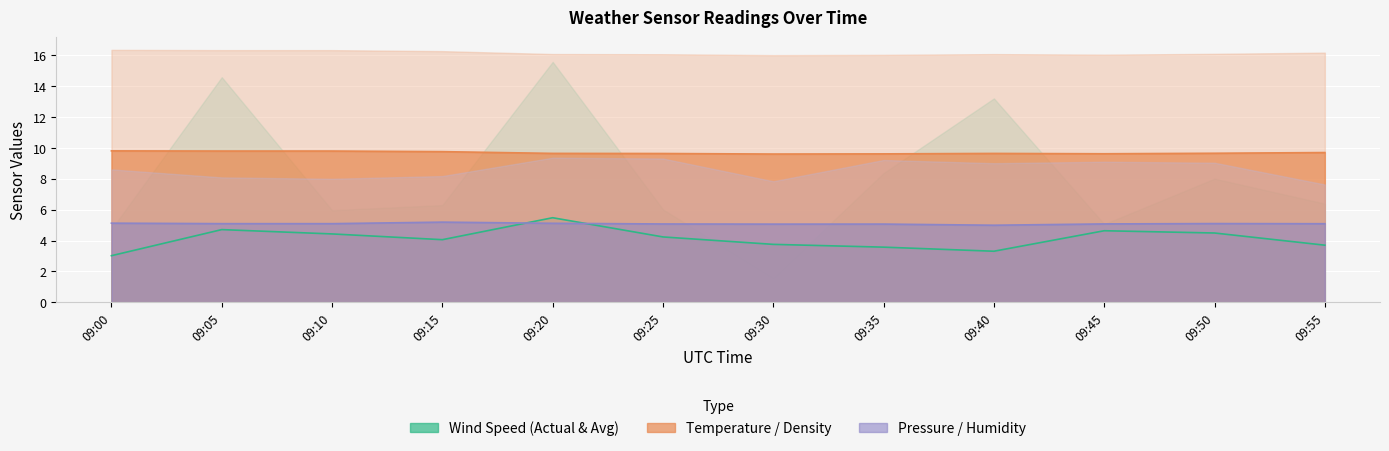

In Avg Wind Speed km/u, how many points are lower than both neighbors (excluding endpoints)?

2